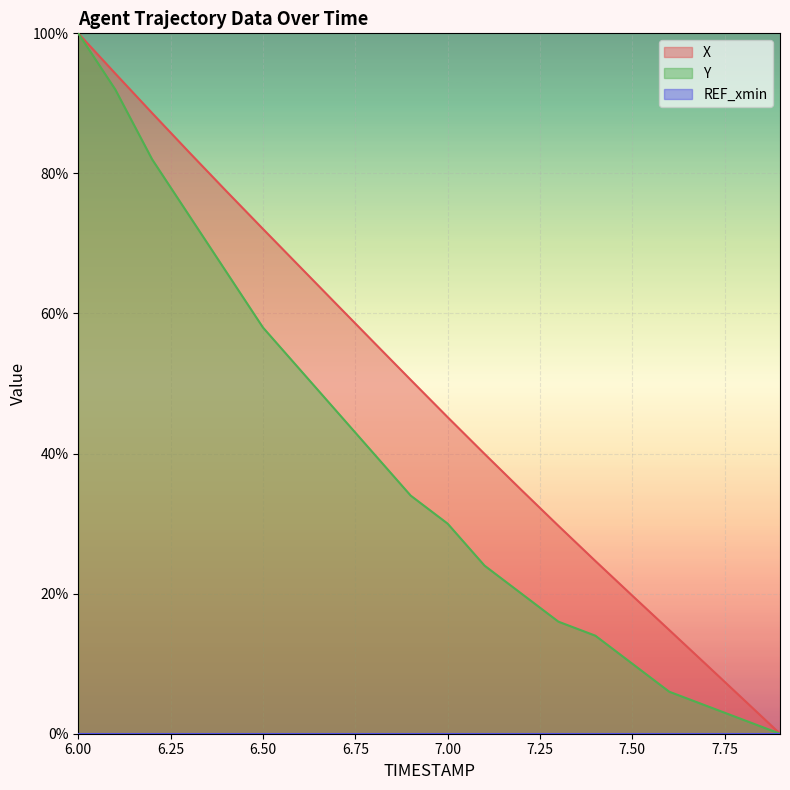

True or false: X has a value of 100.0 at 6.00.

True